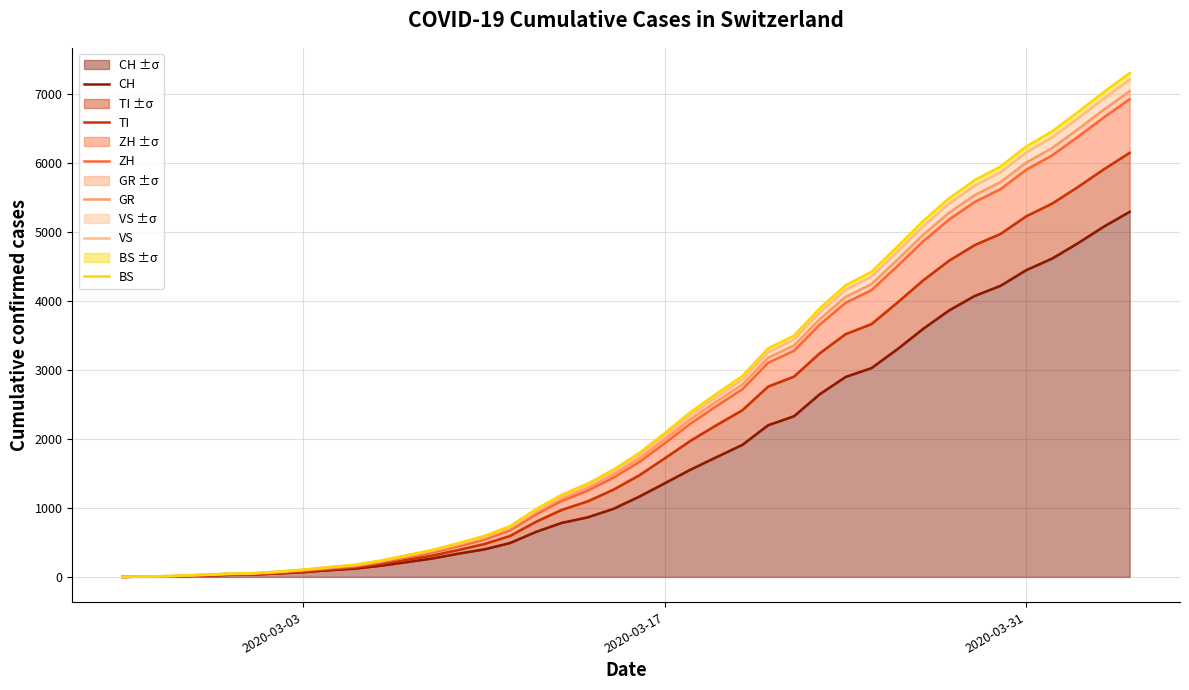

Which series has the largest range (max minus min)?

BS